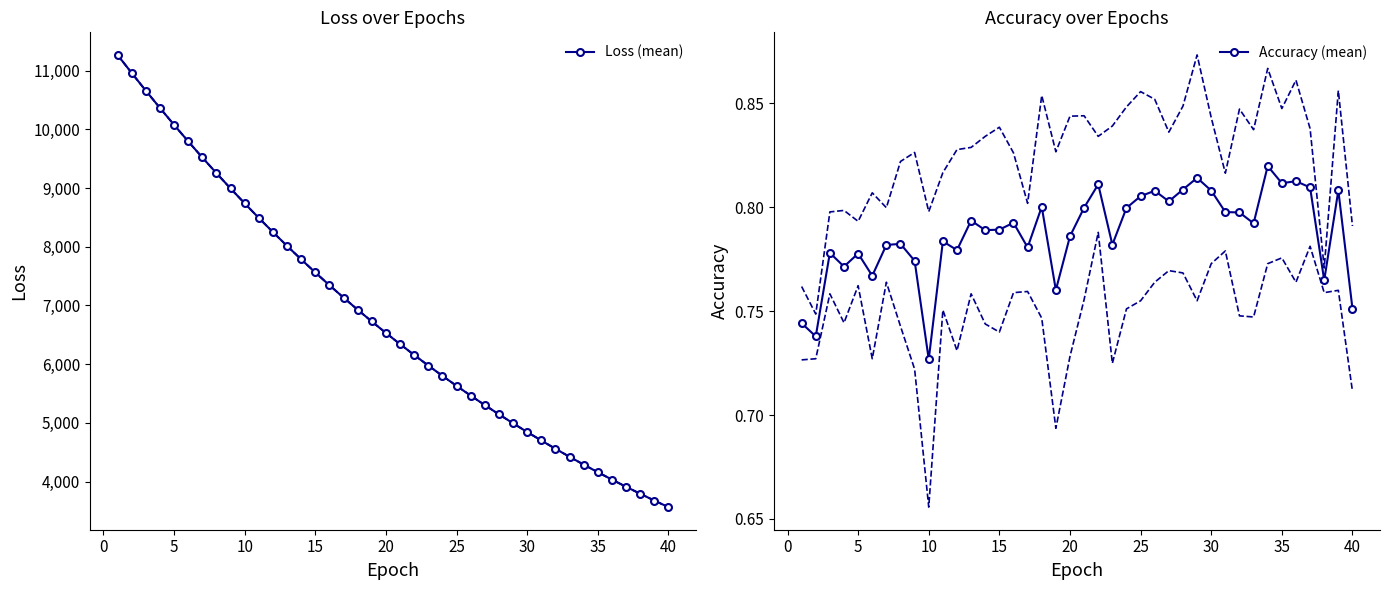

How many Accuracy (mean) values are between 0 and 1?

40